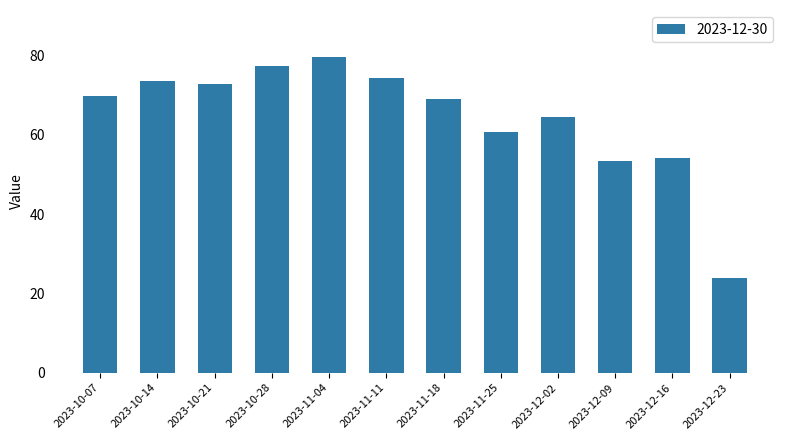

What position from the left is 2023-10-21?

3